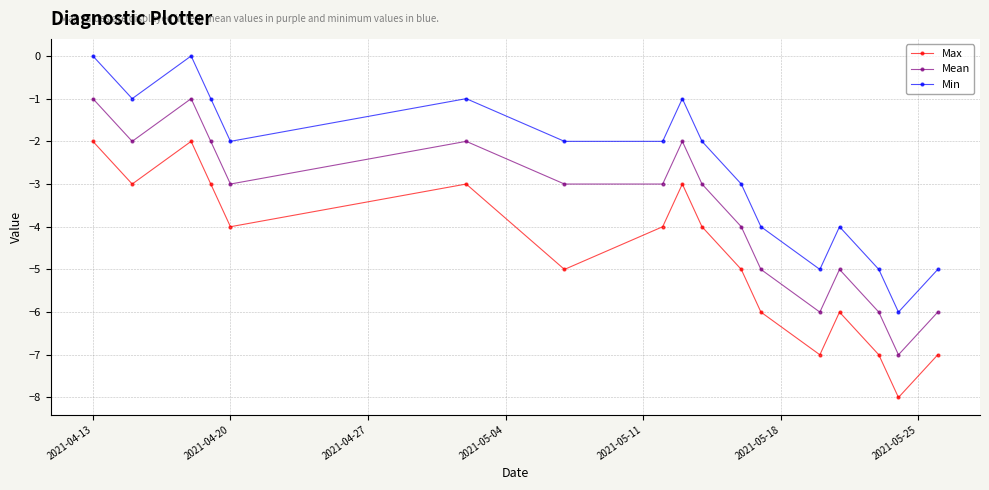

What is the difference between the maximum and minimum values in the Min series?

6